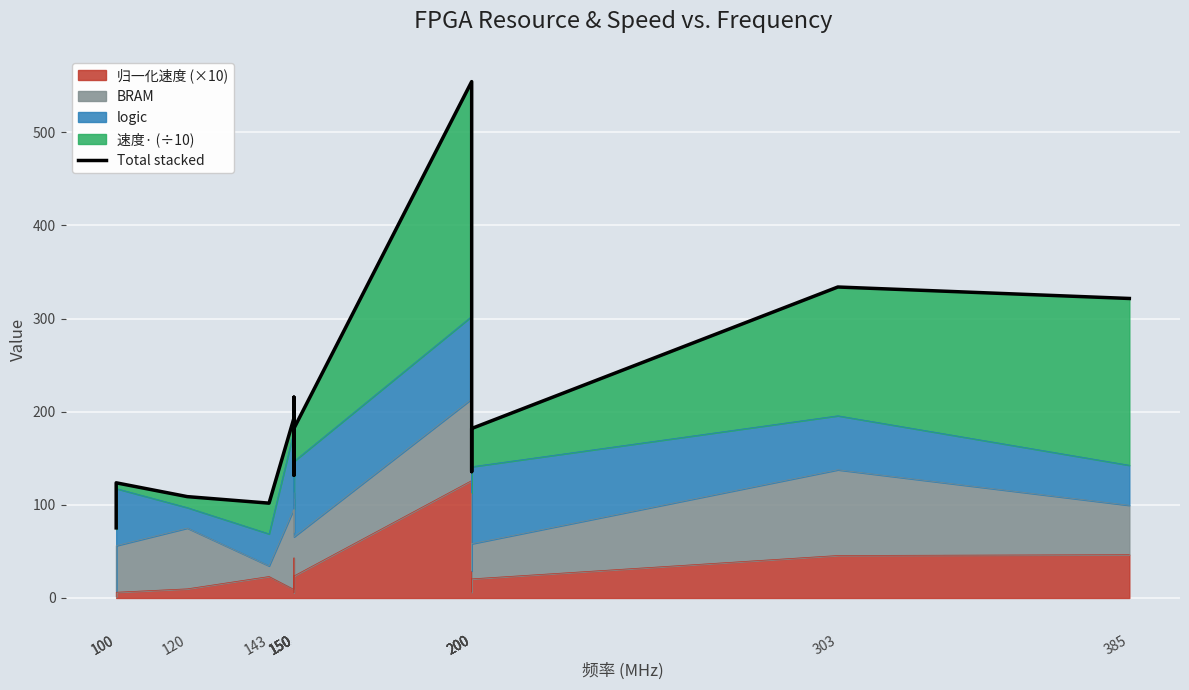

What is the sum of the values at 200 and 303?

888.1